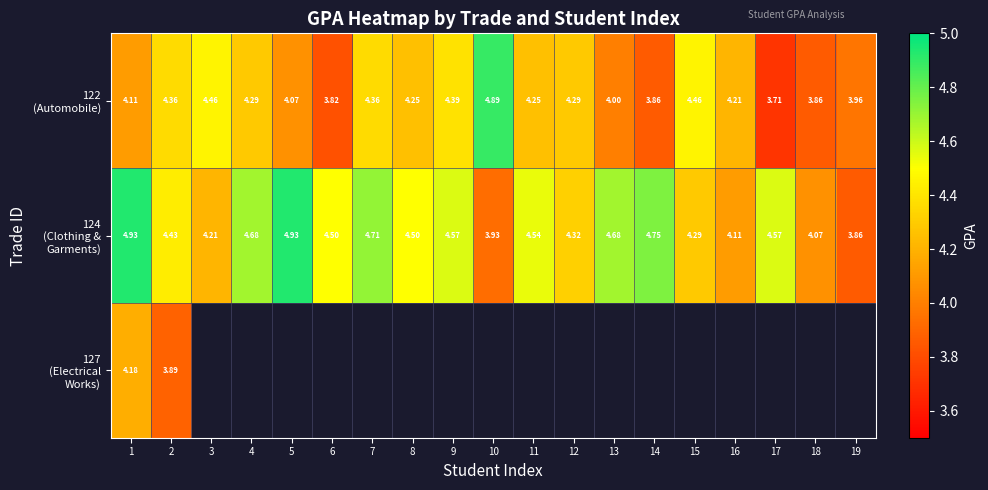

Where is 127 (Electrical Works) nearest to the value 4?

2